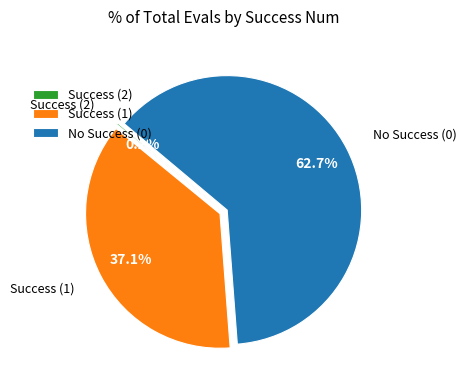

Approximately how many times larger is the value at No Success (0) compared to Success (1)?

1.7